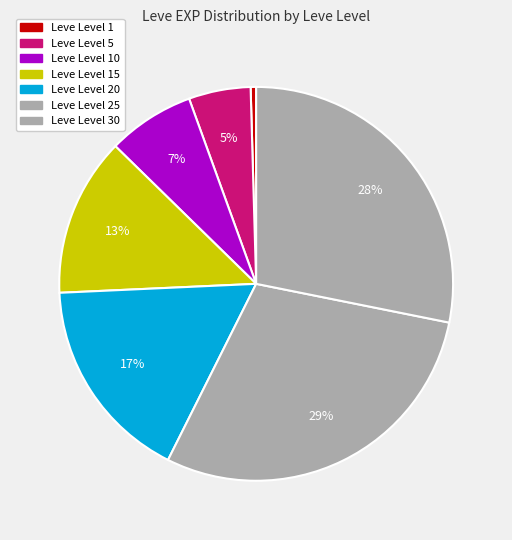

Which category has the smallest portion of the pie?

Leve Level 1